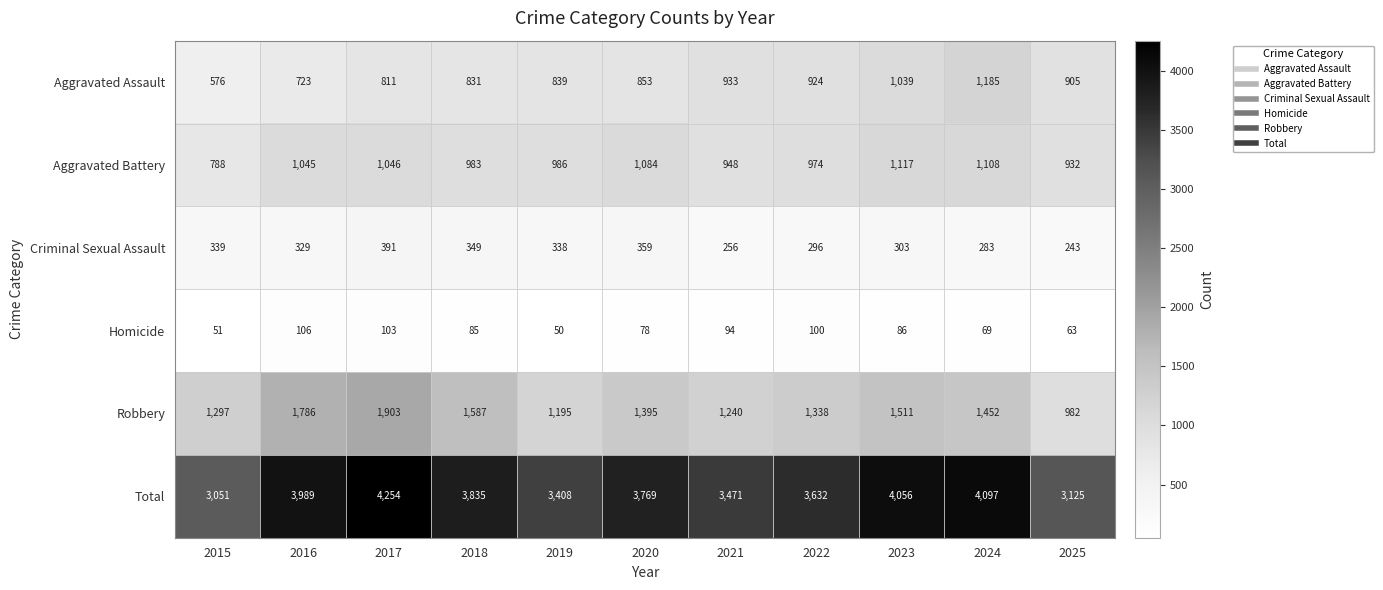

What is the smallest value displayed?

50